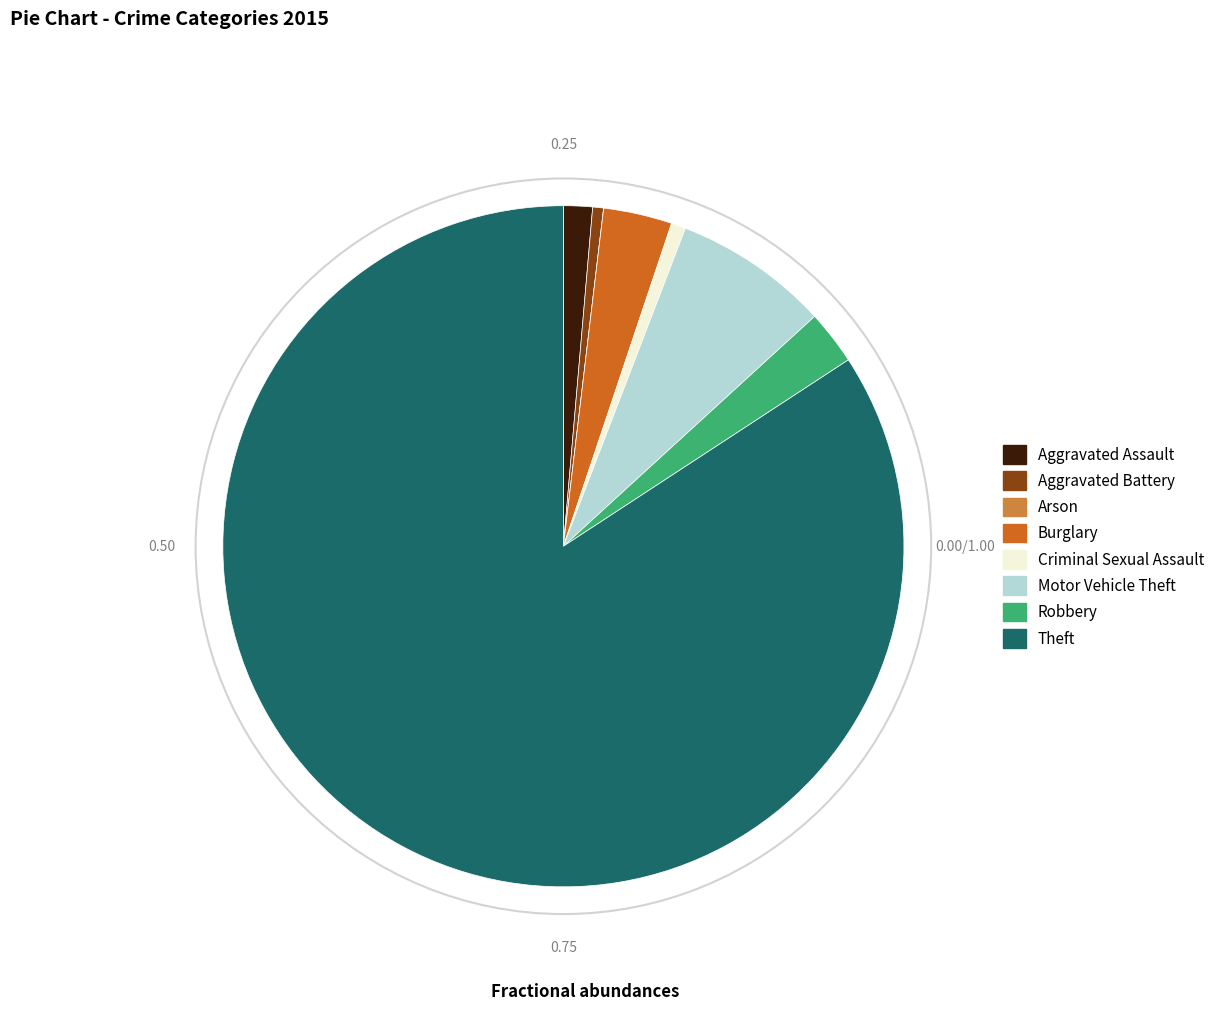

Which slice represents more than half of the pie?

Theft